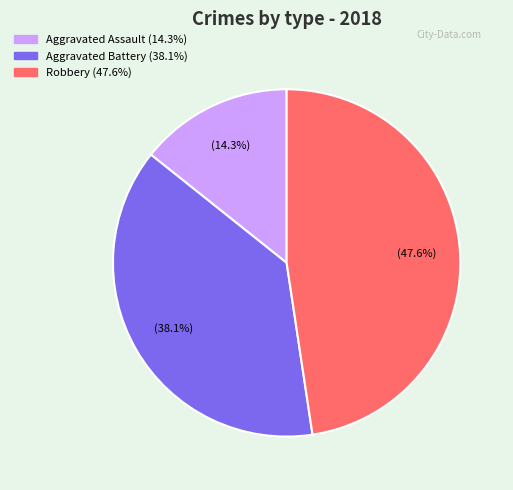

Is there any slice that represents more than half of the pie?

No